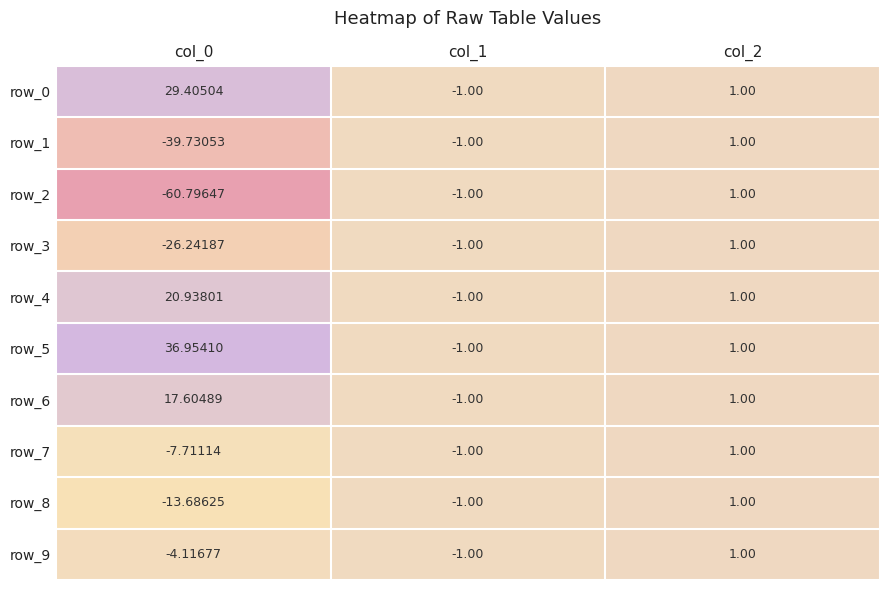

How many data points in row_9 are less than -1?

1